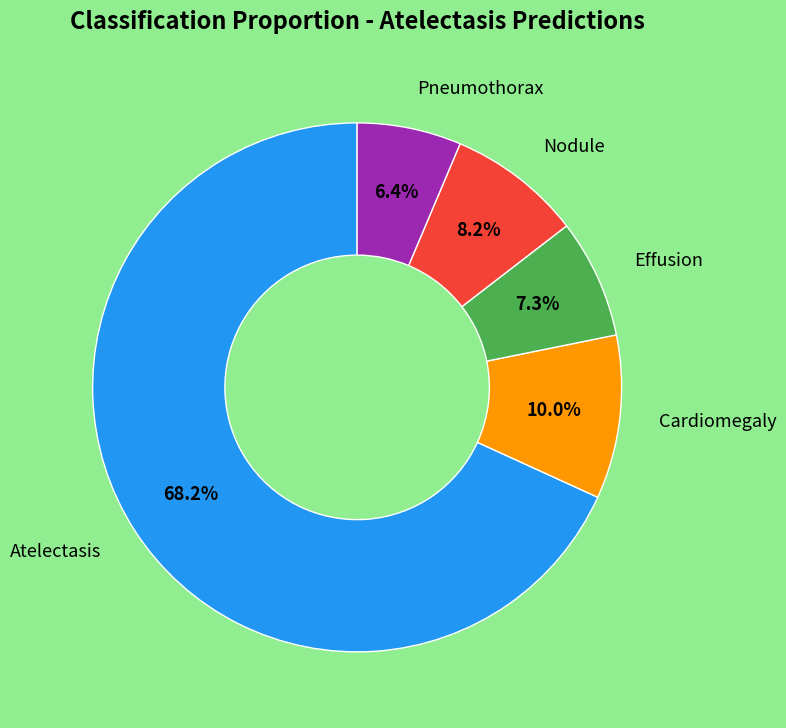

Does any single category account for the majority?

Yes